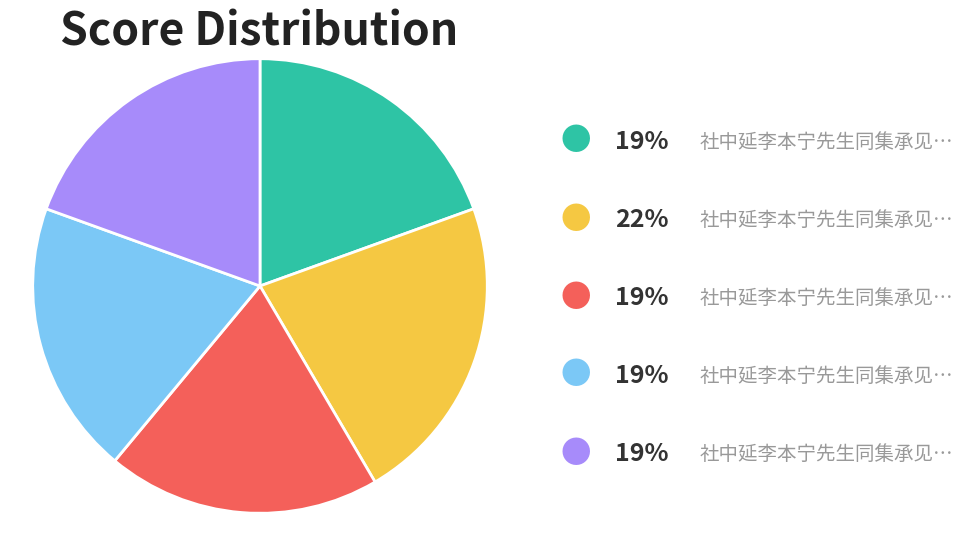

Is there a majority slice in this chart?

No